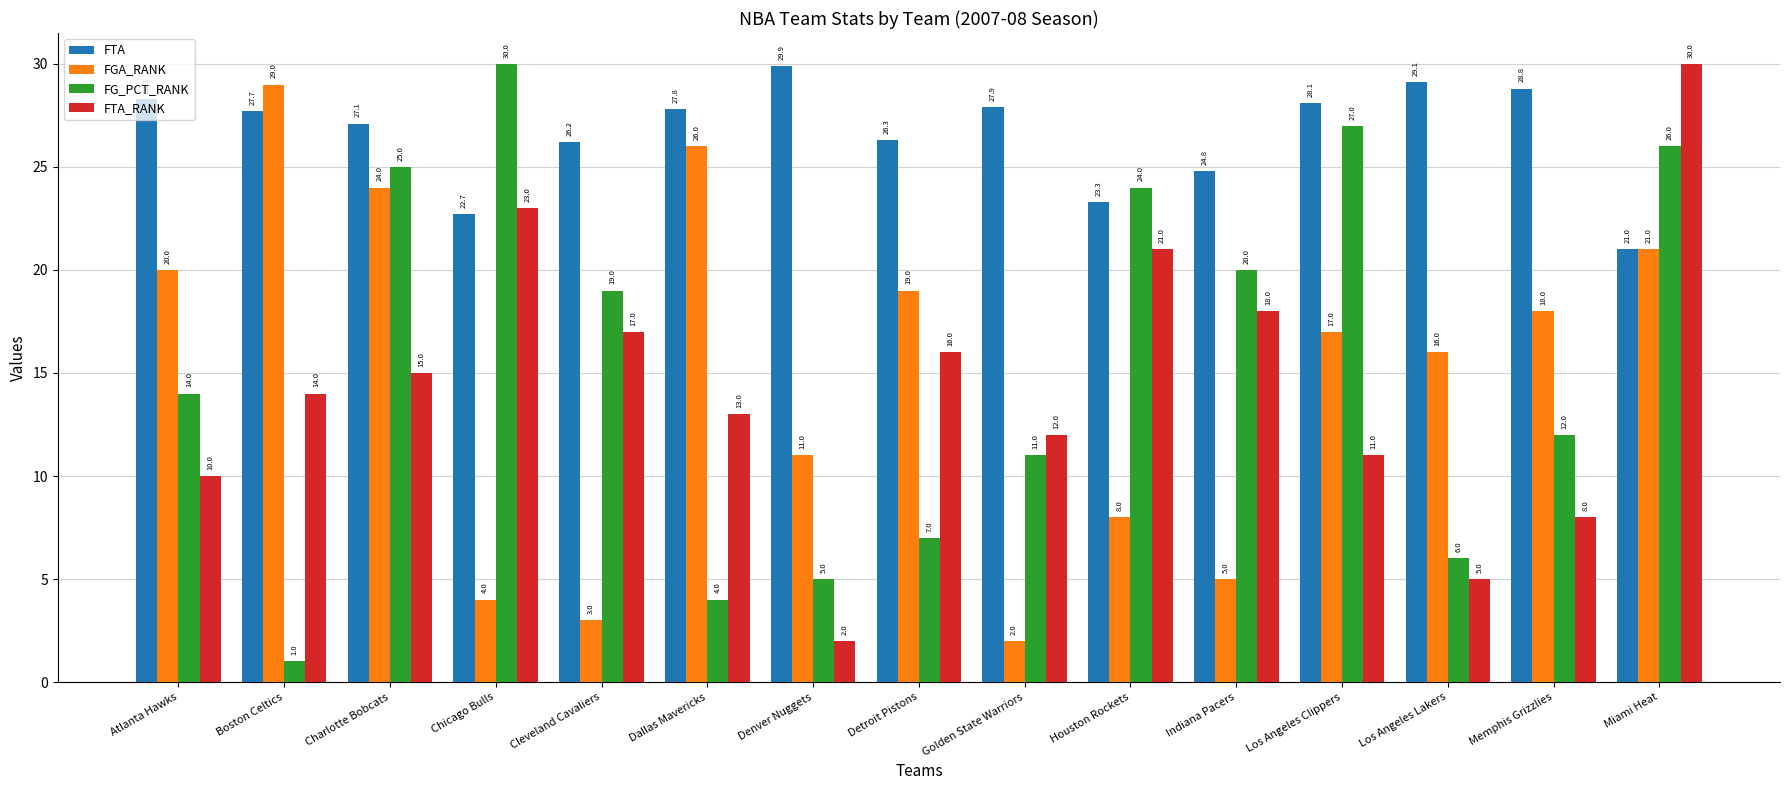

What is the label of the 7th bar from the left?

Denver Nuggets